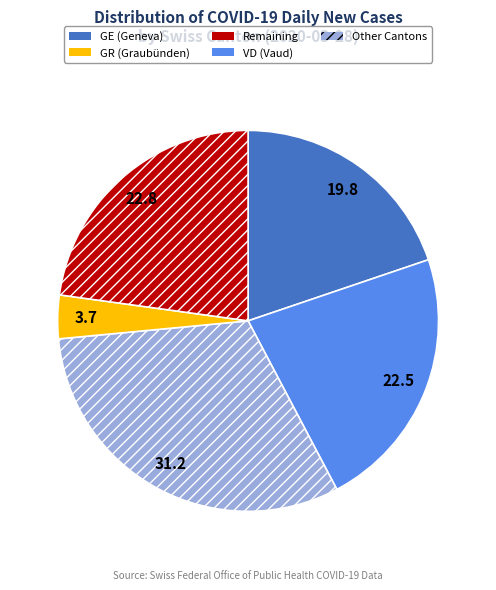

Is there any slice that represents more than half of the pie?

No